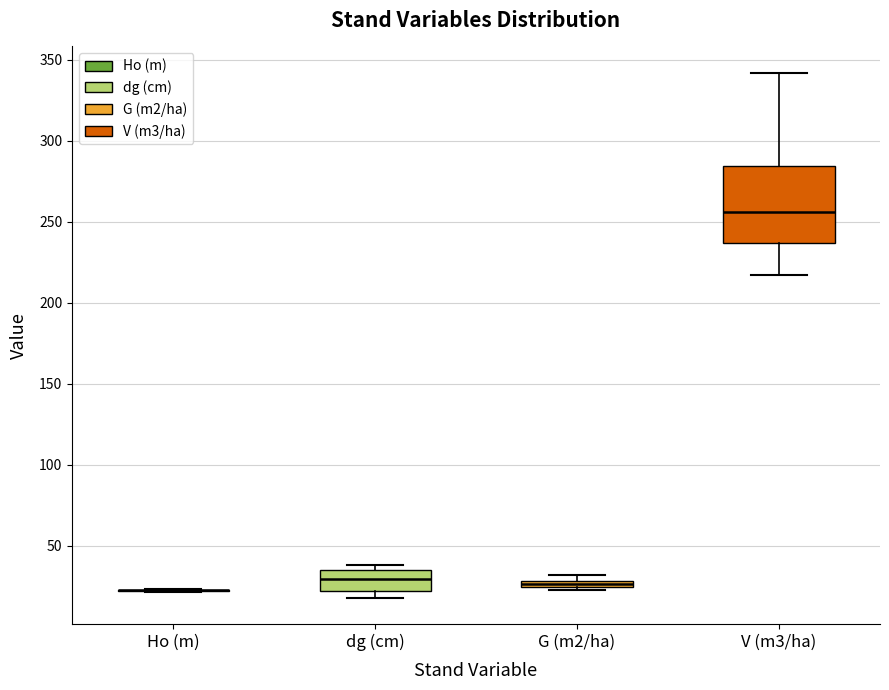

Where is the upper edge of the box for V (m3/ha) on the y-axis? The values are not printed on the chart, so give them approximately, as read against the axis.

285